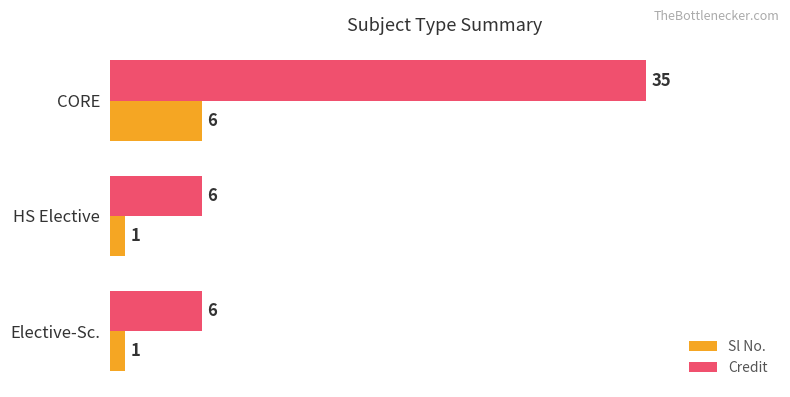

Is the value of Sl No. at HS Elective greater than the value of Credit at Elective-Sc.?

No